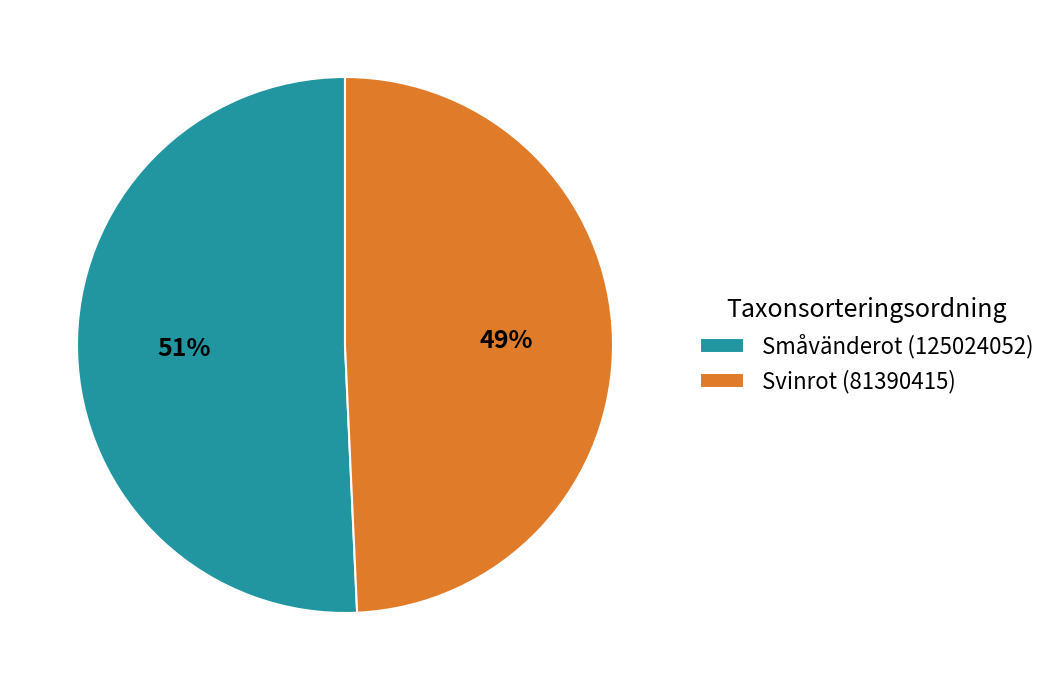

Do Svinrot (81390415) and Småvänderot (125024052) together represent more than half of the pie?

Yes